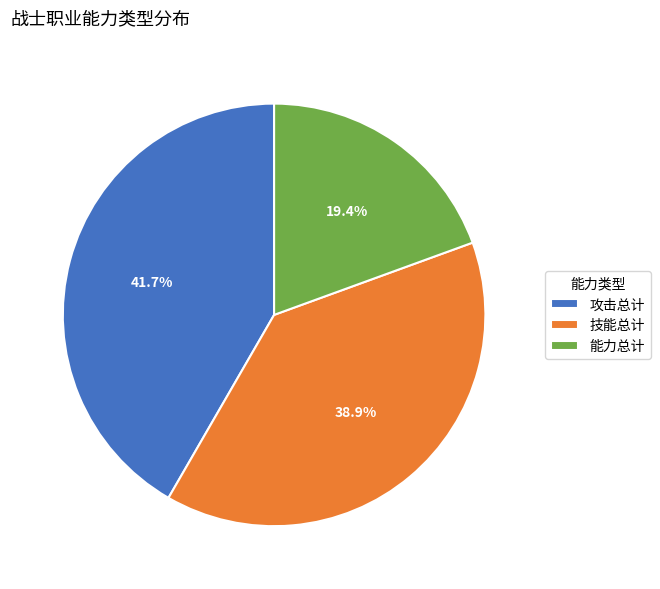

Rank the categories by value from lowest to highest.

能力总计, 技能总计, 攻击总计